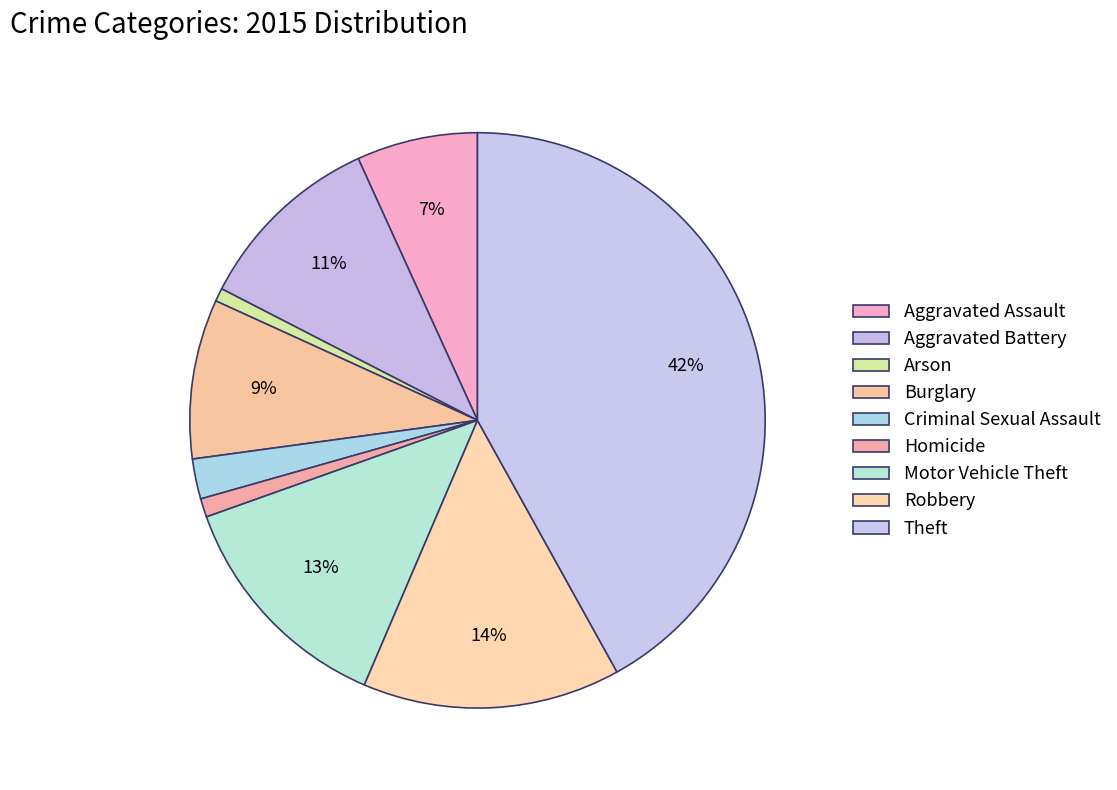

Is Aggravated Battery the majority of the pie?

No